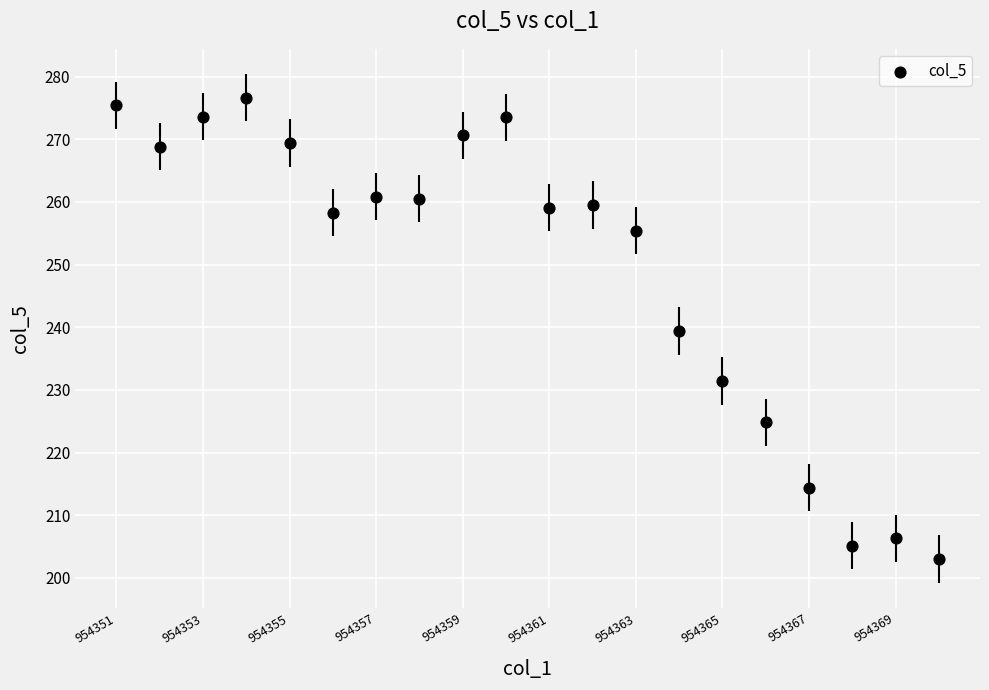

What is the range of X values (max minus min)?

19.0